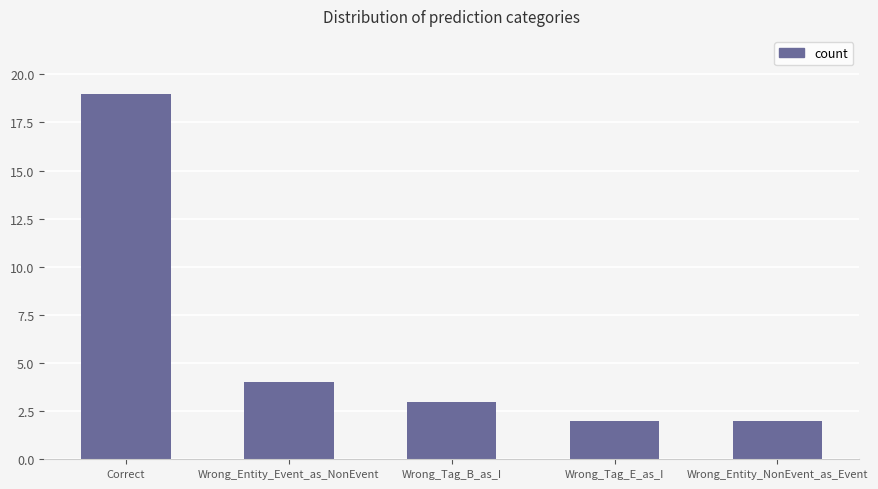

What is the value of the 5th bar from the left?

2